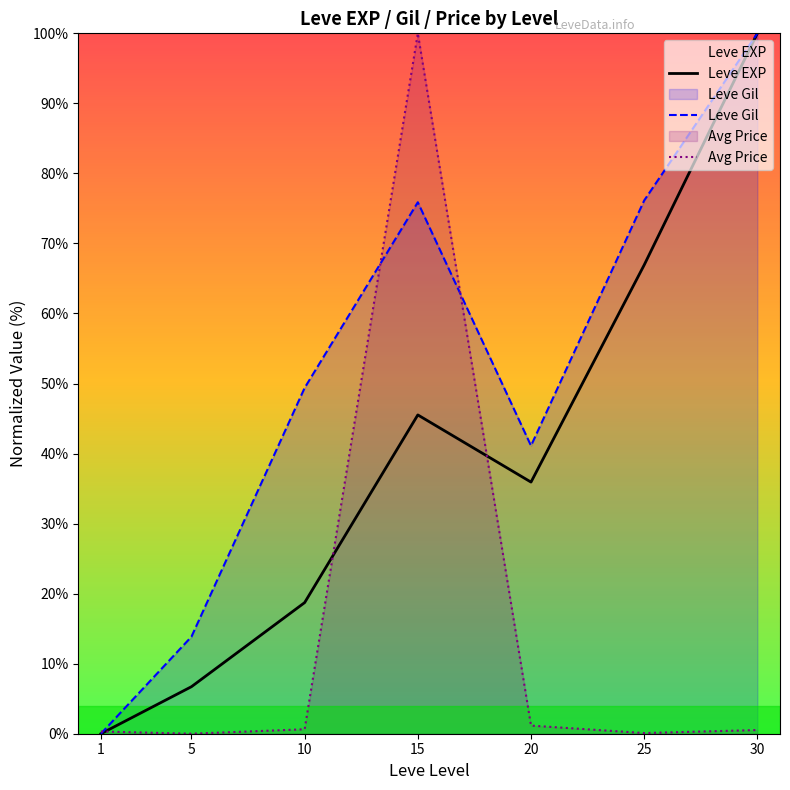

How many data points does each series have?

7